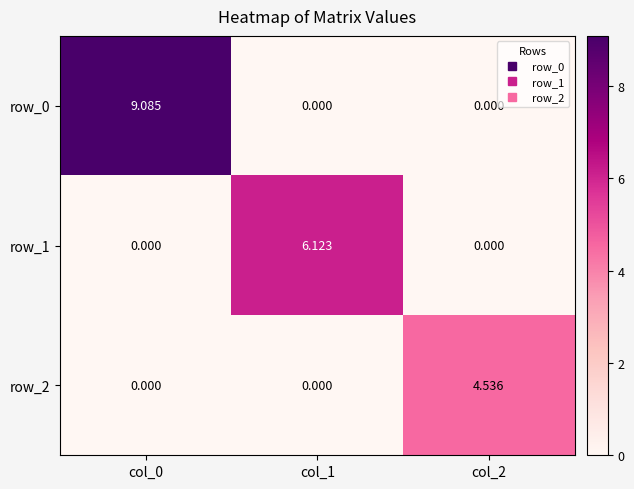

Rank the series at col_2 from highest to lowest value.

row_2, row_0, row_1